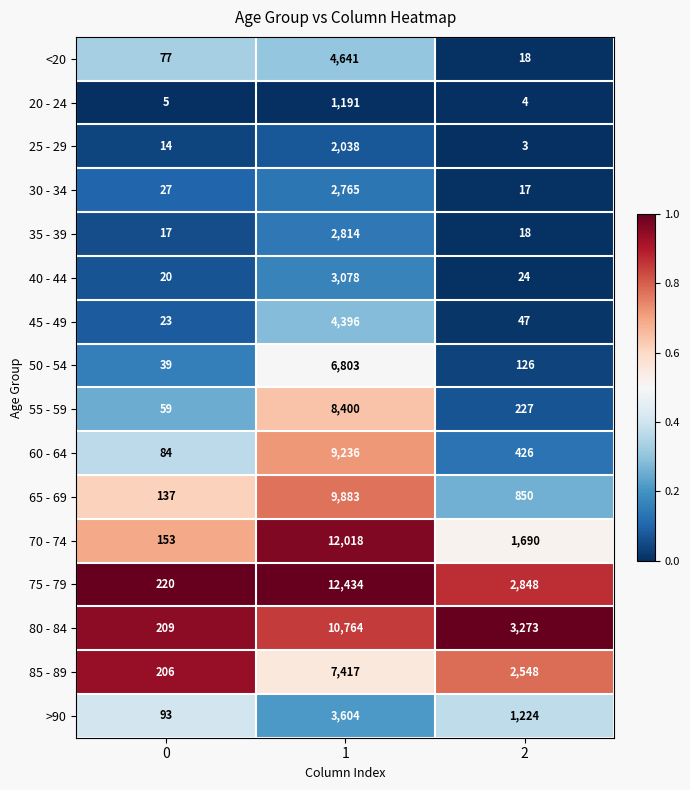

True or false: 55 - 59 has a value of 8400 at 1.

True